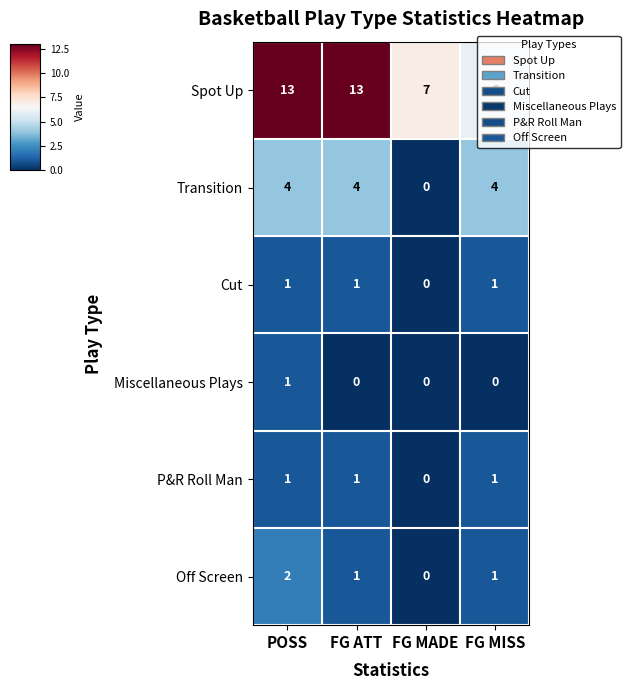

What is the sum of all Cut values?

3